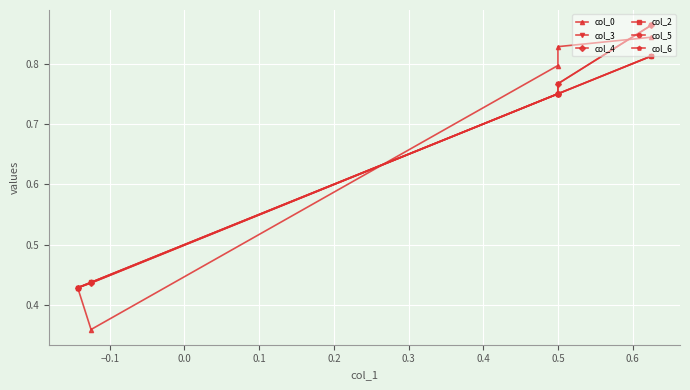

At how many categories does at least one series exceed 0?

5